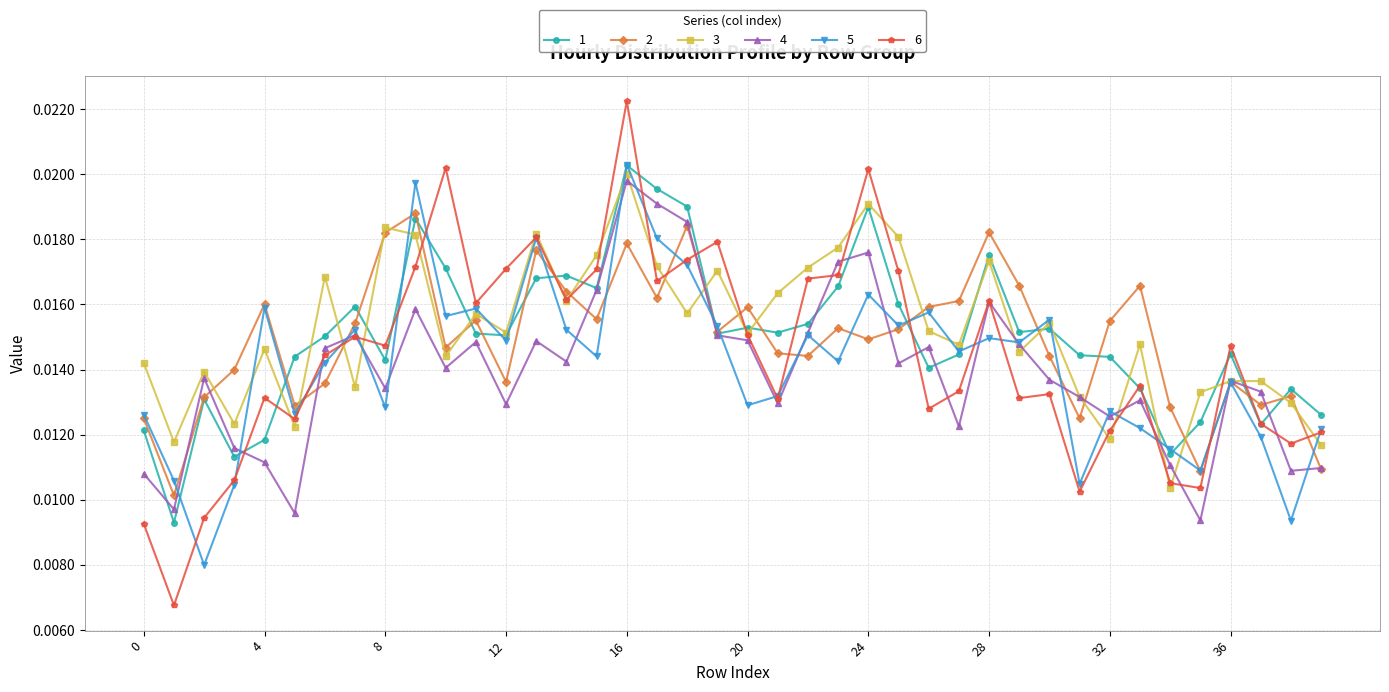

How many 2 values are between 0 and 1?

40